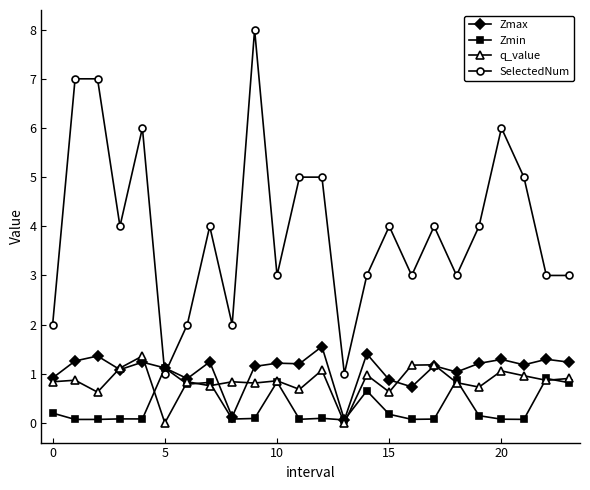

What is the highest value of the SelectedNum series?

8.0